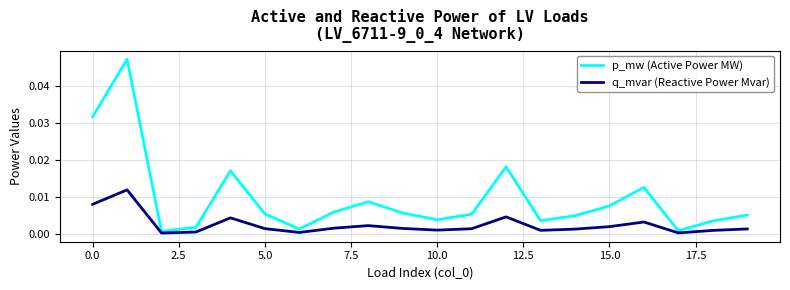

True or false: q_mvar (Reactive Power Mvar) and p_mw (Active Power MW) intersect in this chart.

False